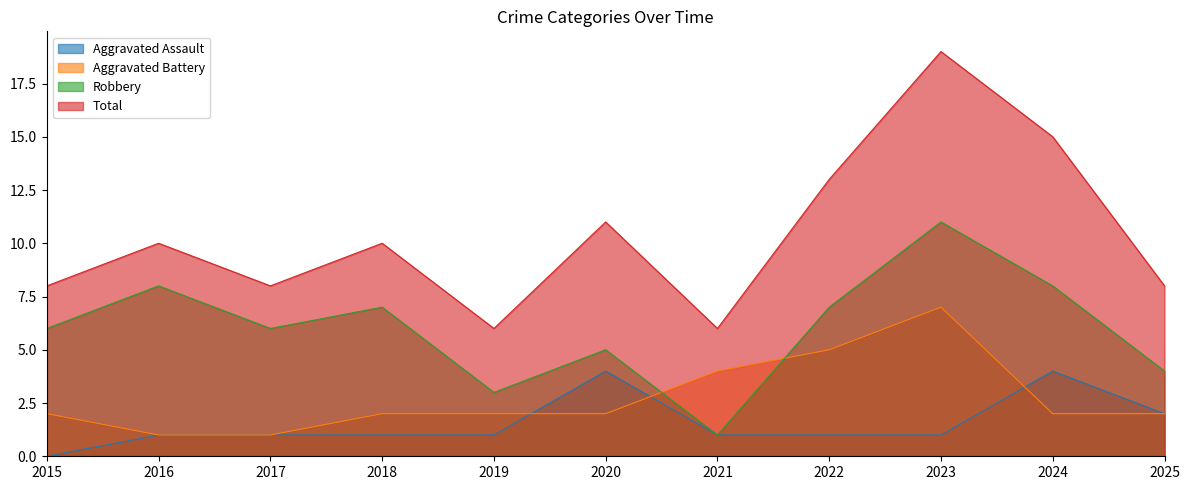

Where is the first local minimum for Robbery?

2017